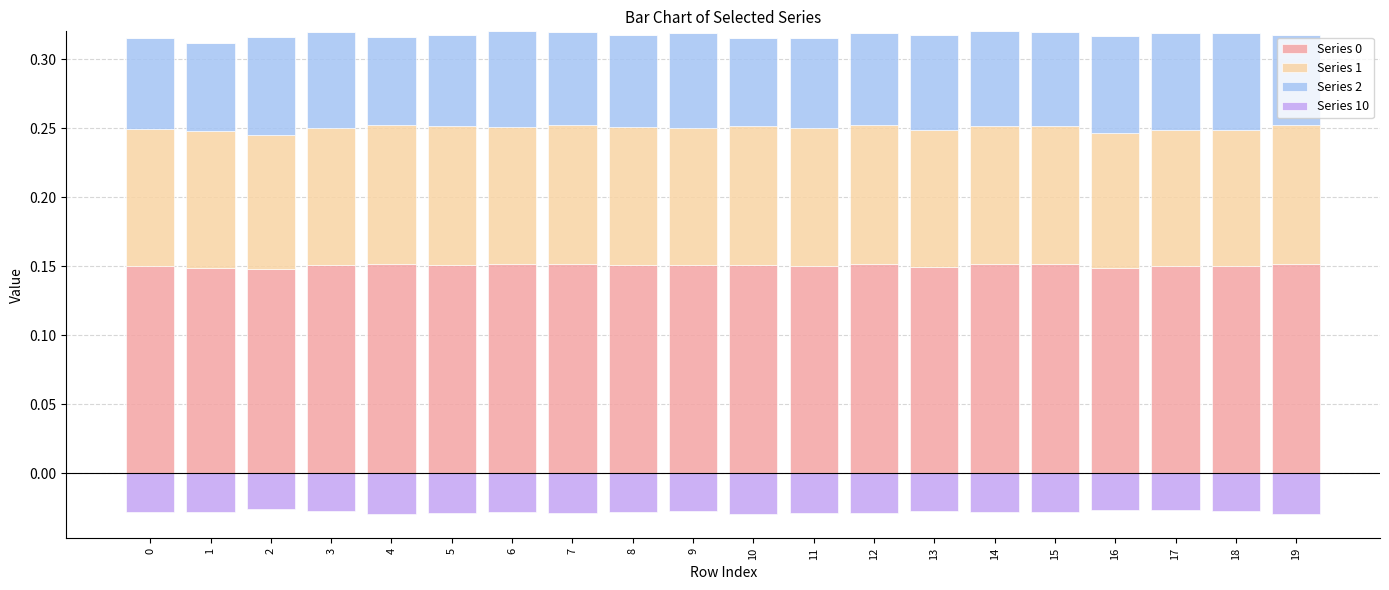

Is the value of Series 0 at 19 greater than the value of Series 10 at 17?

Yes